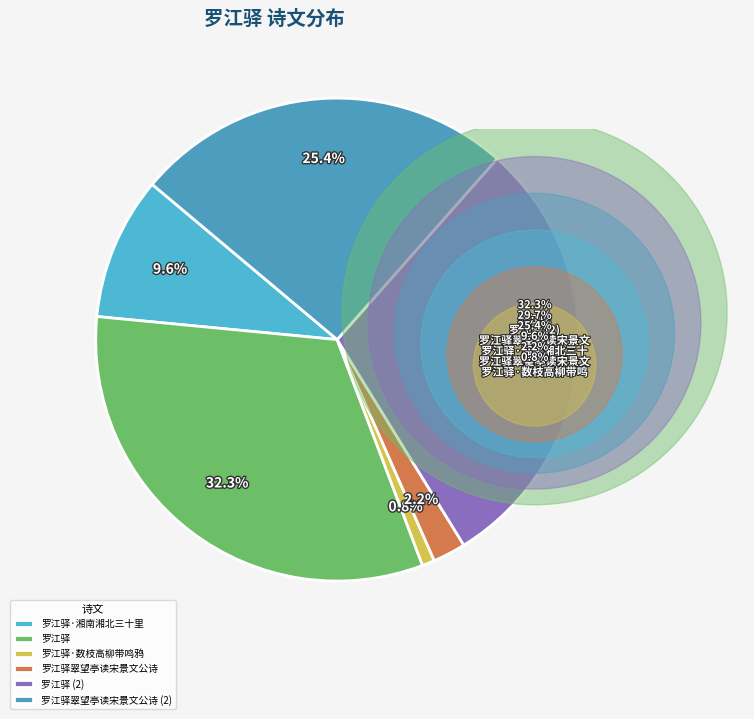

To the nearest percent, what percentage of the pie is 罗江驿·数枝高柳带鸣鸦?

1%